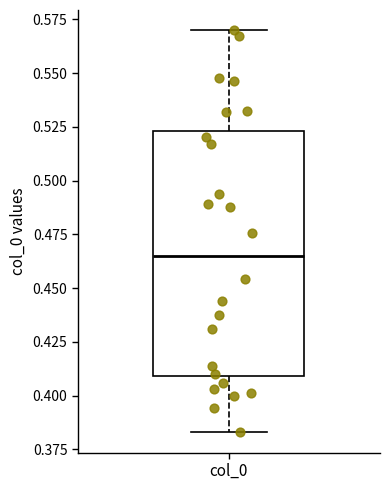

Read this box plot against the y-axis: the position of the median line, the range covered by the box, and the ends of both whiskers. The values are not printed on the chart, so give them approximately, as read against the axis.

median 0.465, box 0.410 to 0.525, whiskers 0.385 to 0.570